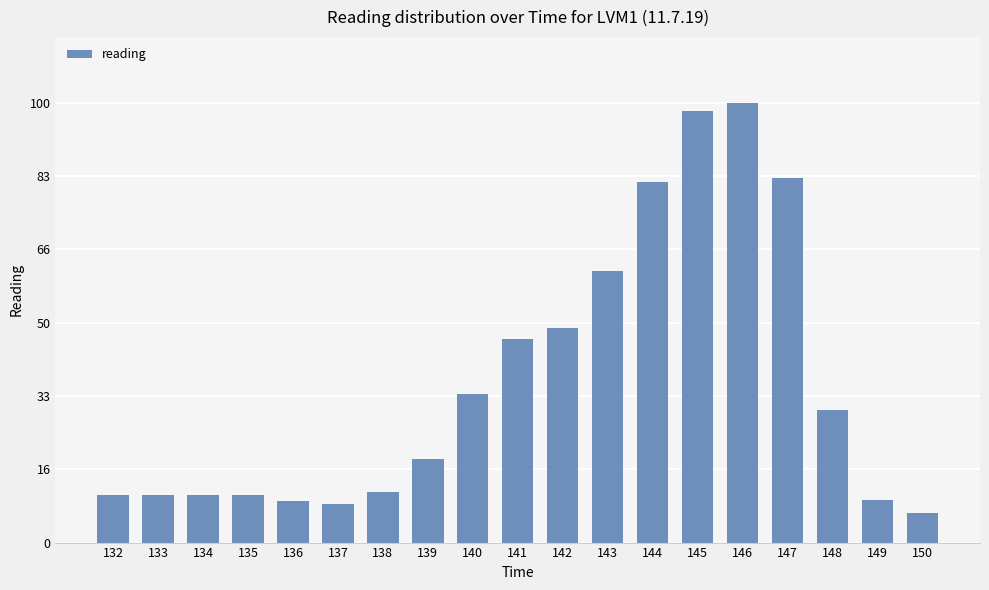

True or false: the data shows 33.9 at 140.

True